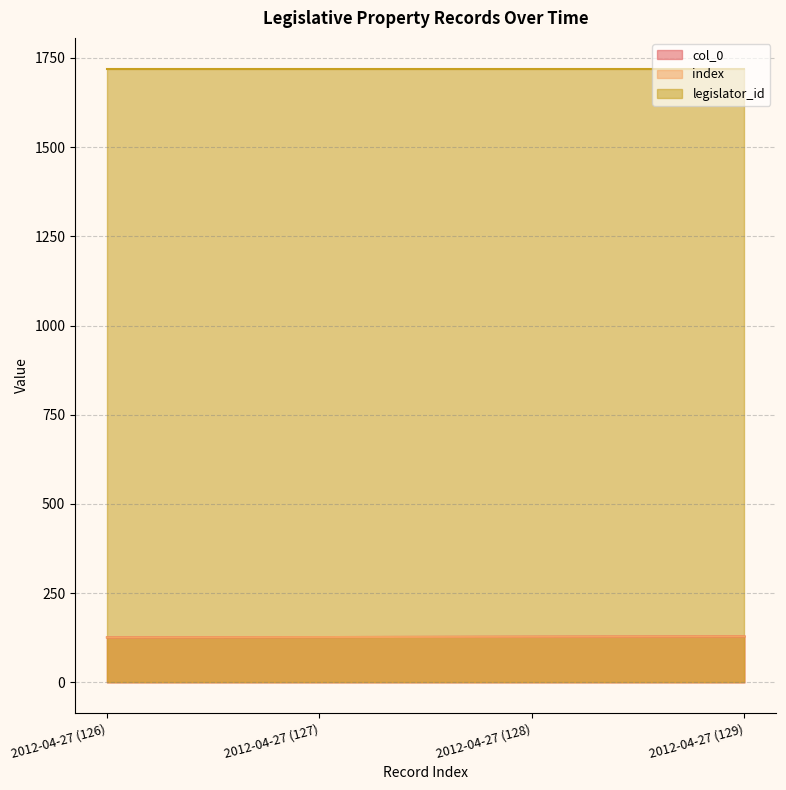

Which series has the largest range (max minus min)?

col_0